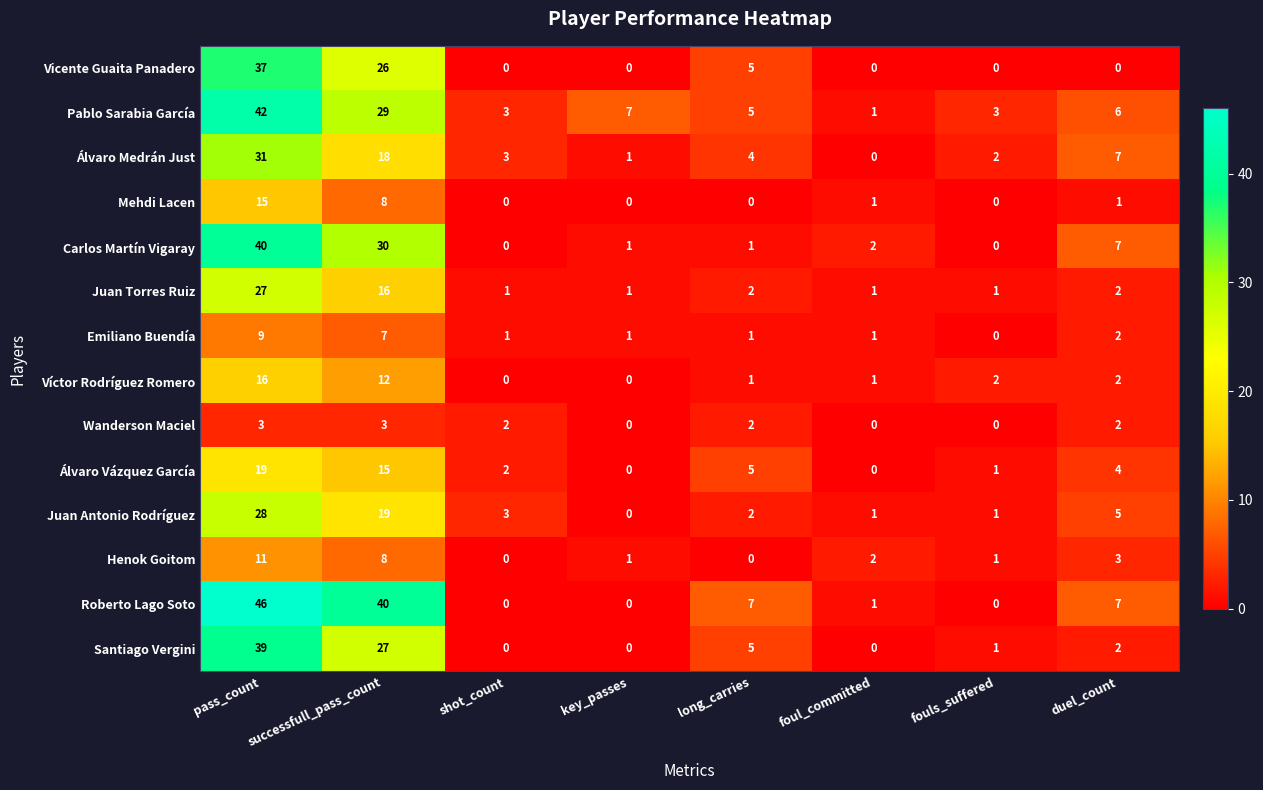

What is the sum of all Wanderson Maciel values?

12